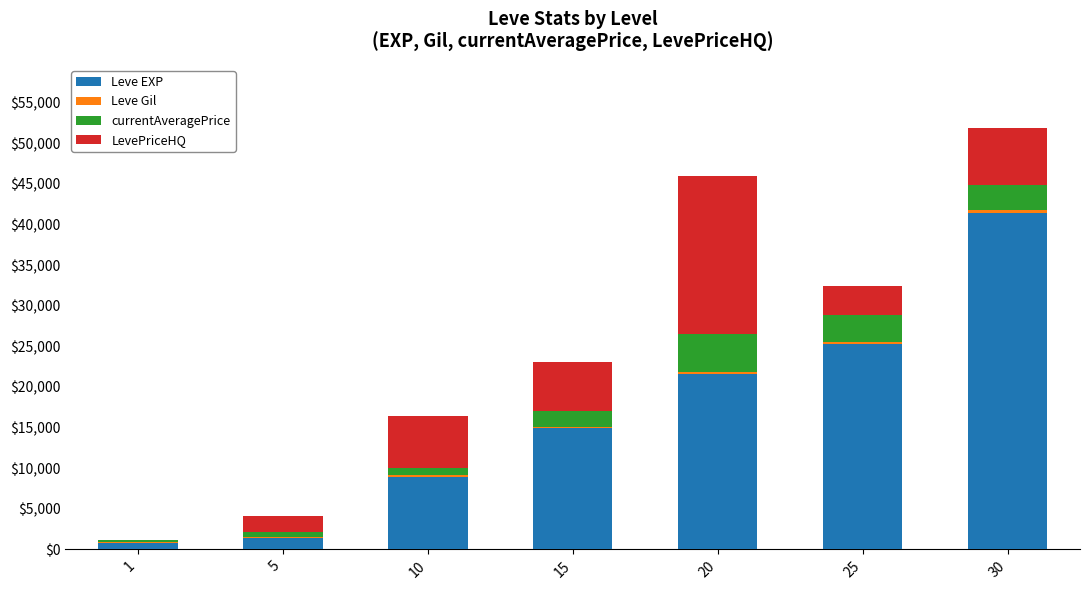

At which category is the sum across all series the highest?

30